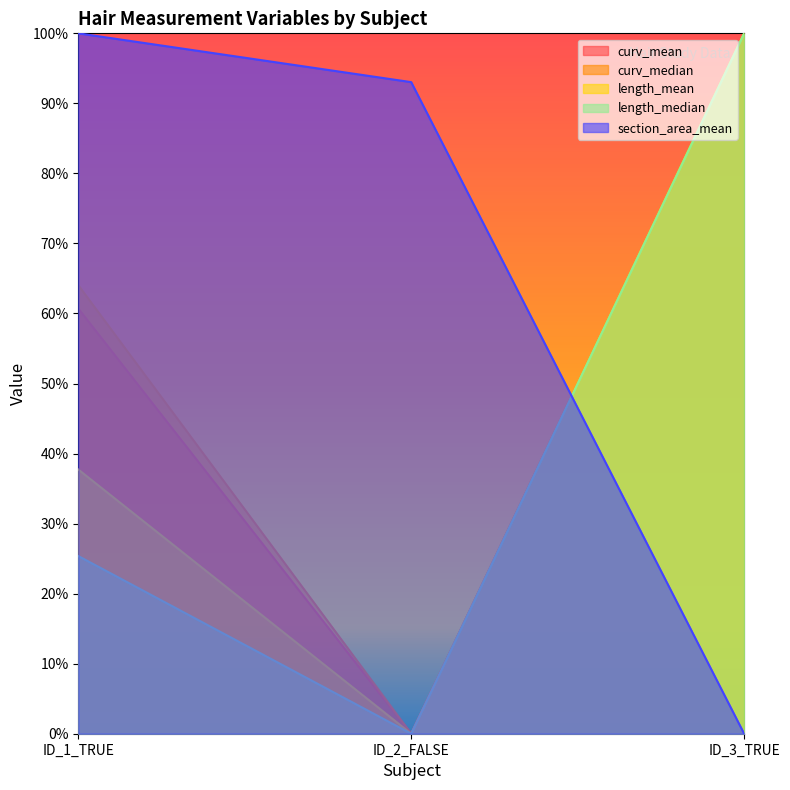

Is the value of section_area_mean at ID_2_FALSE greater than the value of curv_mean at ID_1_TRUE?

Yes